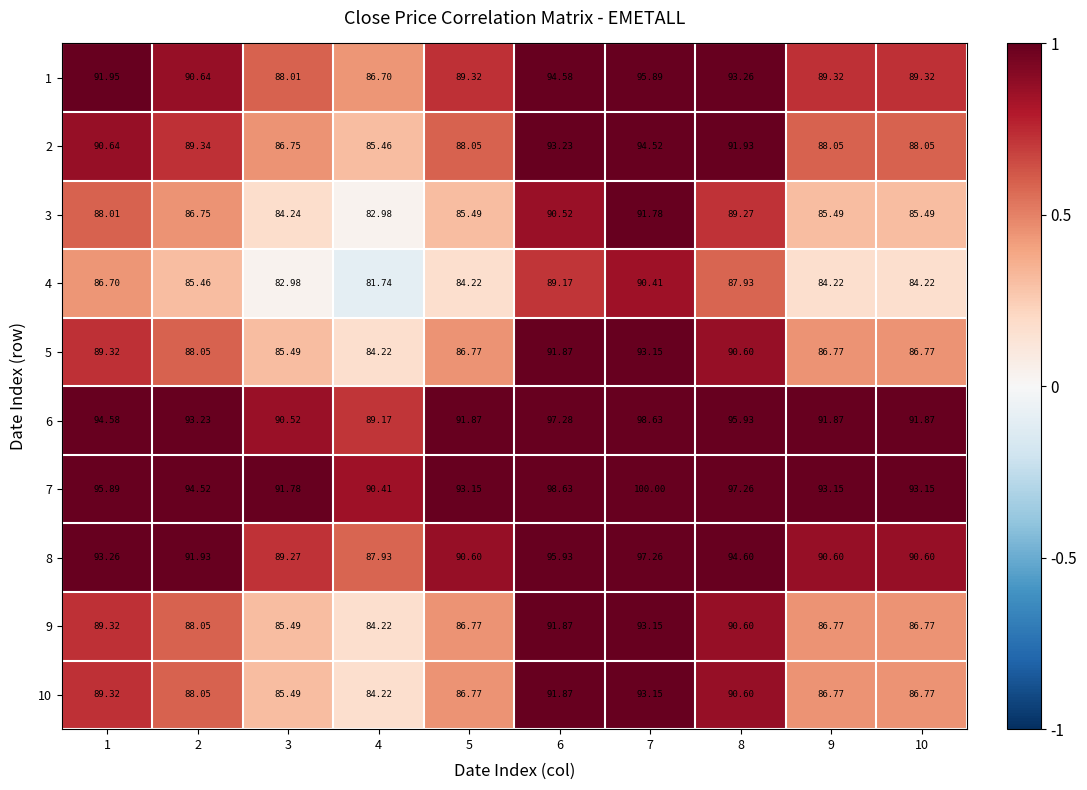

Which series changed the most between 3 and 5?

7